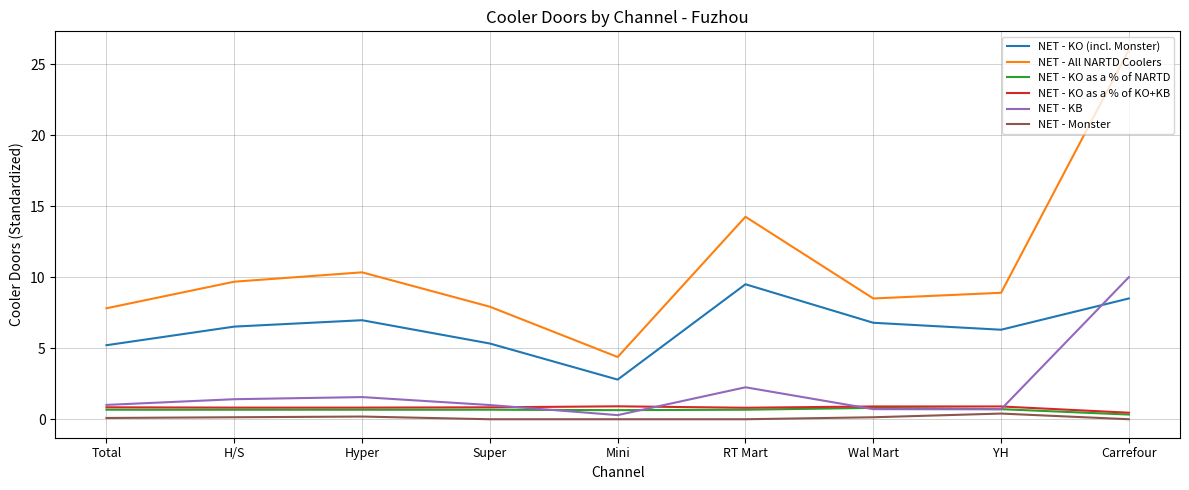

True or false: NET - KO (incl. Monster) and NET - All NARTD Coolers cross at least once.

False